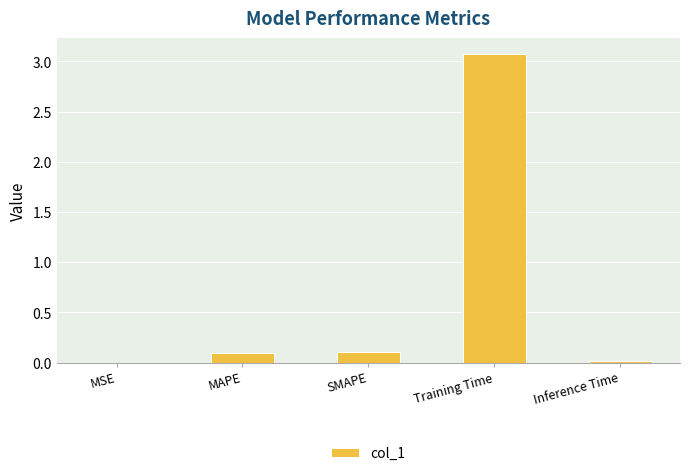

What is the maximum value shown in the chart?

3.1